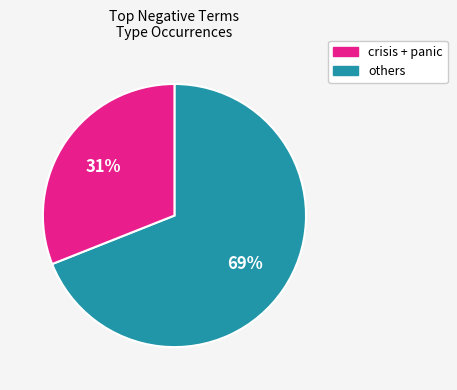

How many segments does this pie chart have?

2